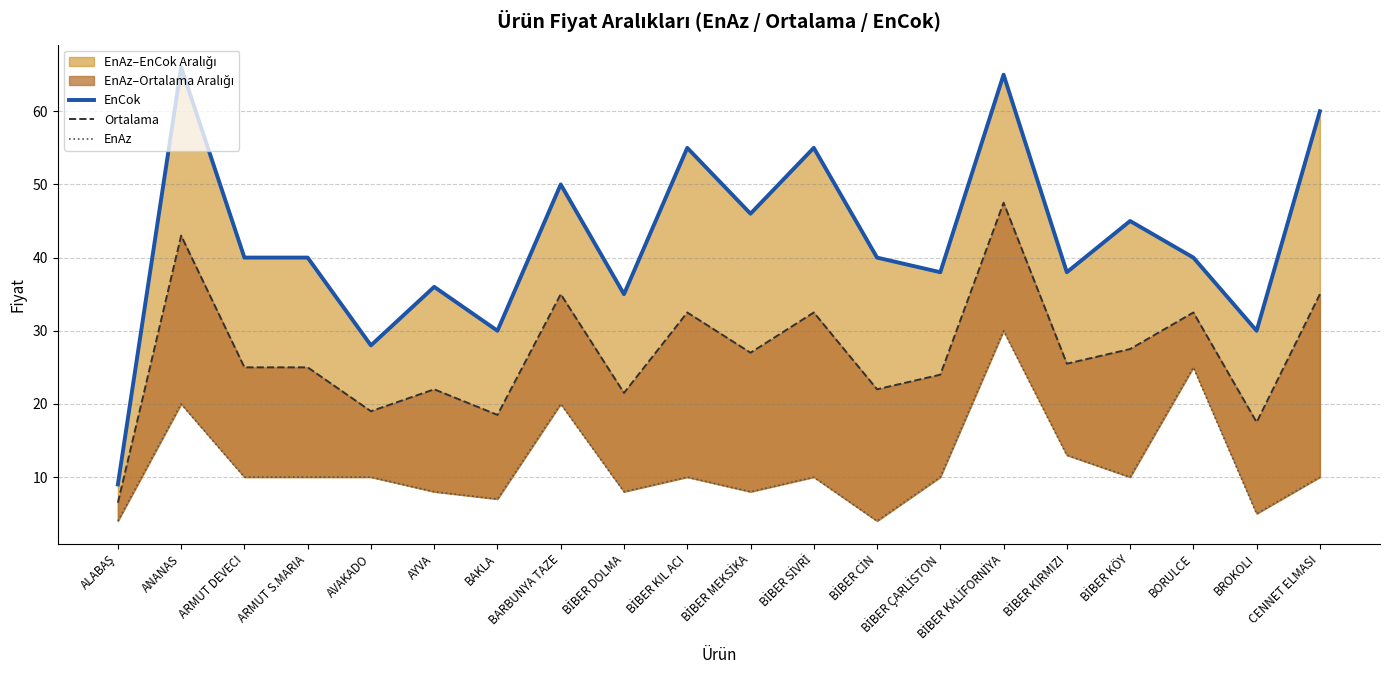

What is the label of the 9th point from the left?

BİBER DOLMA